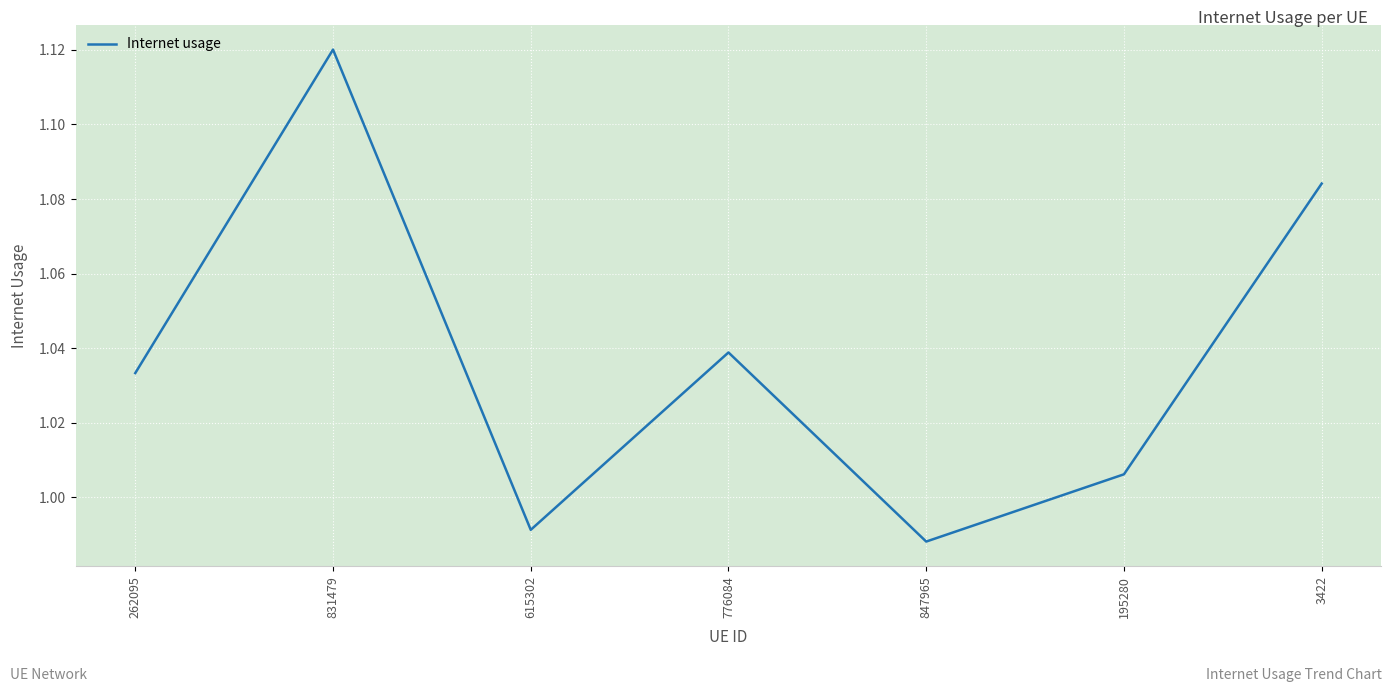

What is the sum of all values?

7.3